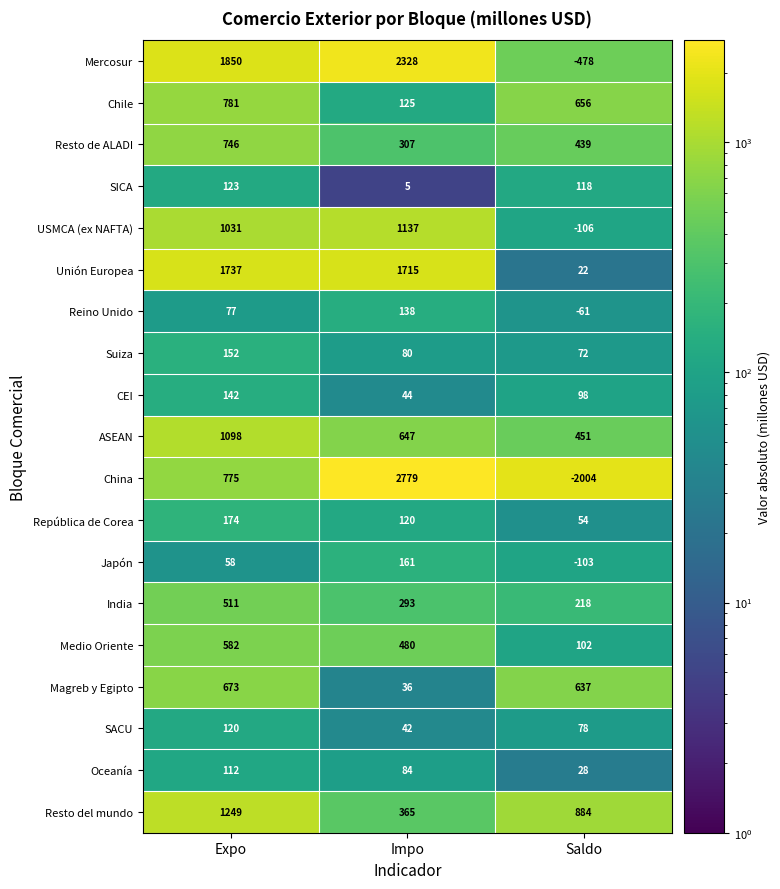

What is the total value across all series at Expo?

11991